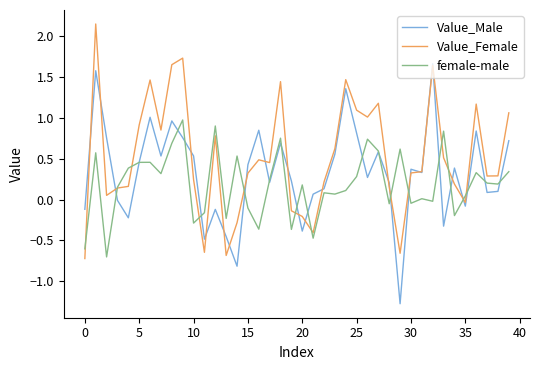

Does the chart display data point markers on the line(s)?

No